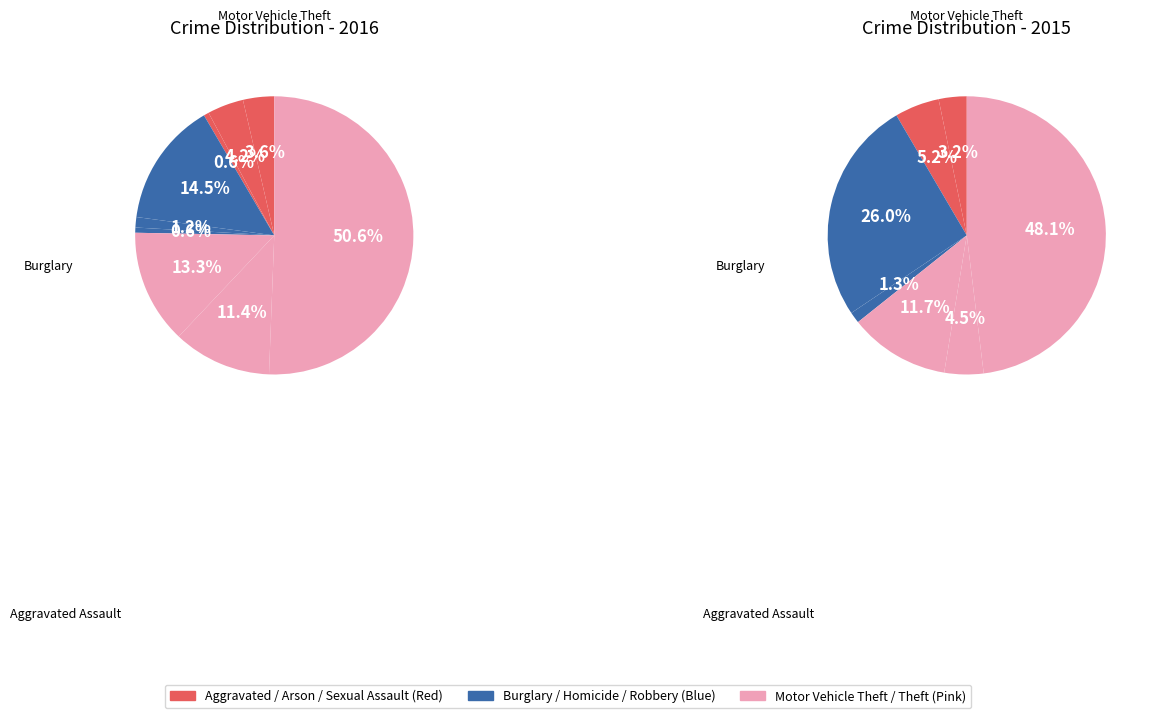

To the nearest percent, what is the average slice percentage?

11%